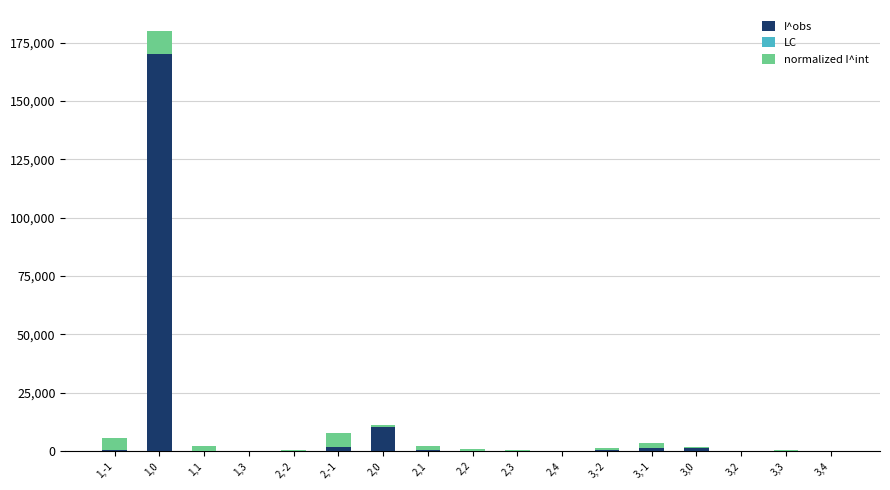

What is the highest value of the I^obs series?

170059.0